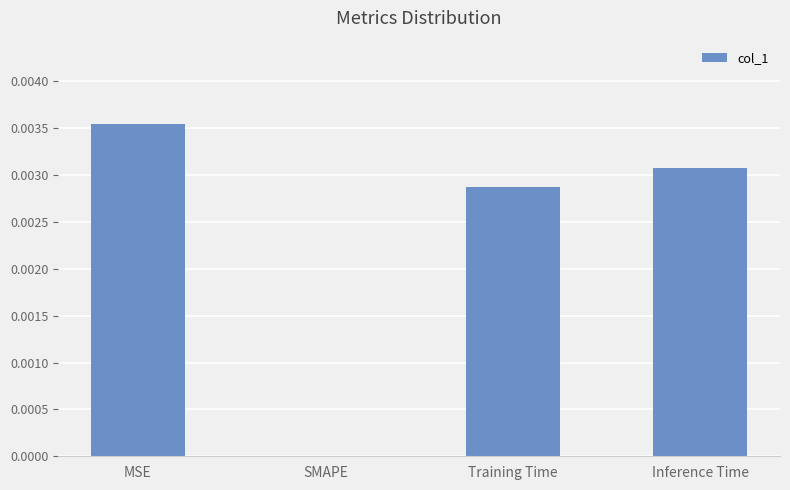

Between Training Time and SMAPE, which is larger?

Training Time